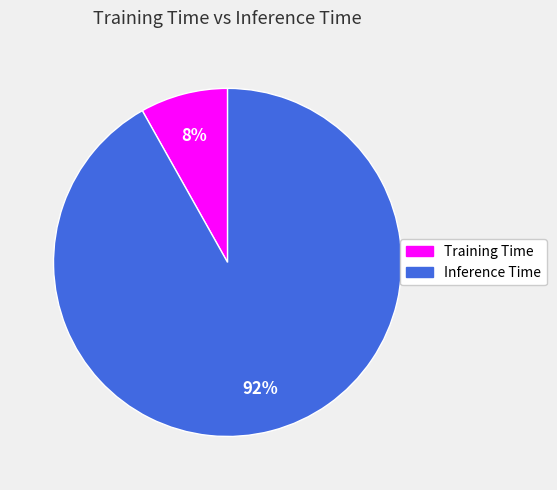

To the nearest percent, what portion does Training Time represent?

8%